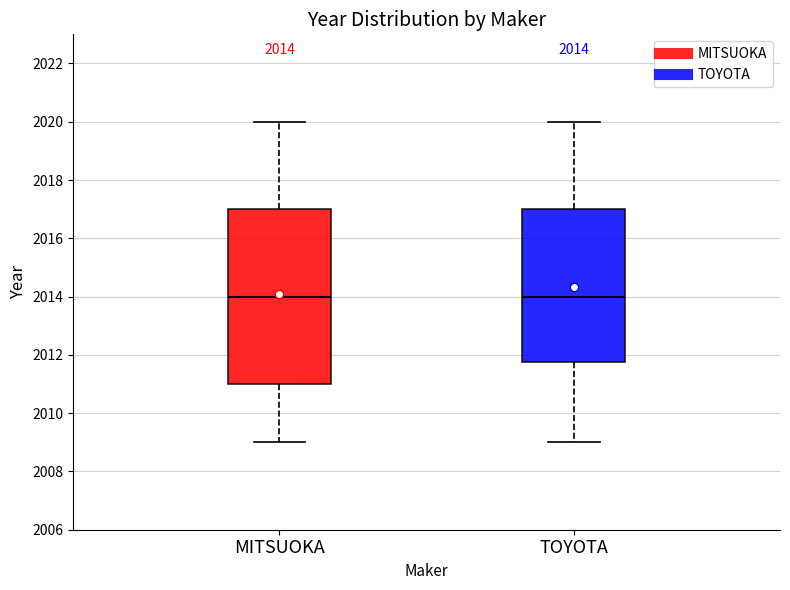

Which box is the tallest, from its lower edge to its upper edge?

MITSUOKA